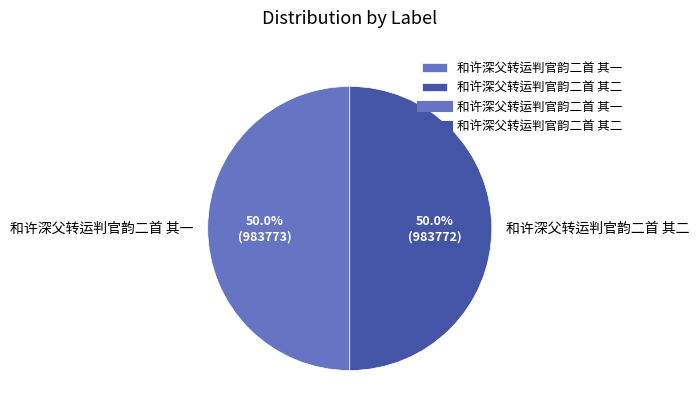

What is the ratio of the value at 和许深父转运判官韵二首 其二 to the value at 和许深父转运判官韵二首 其一?

1.0